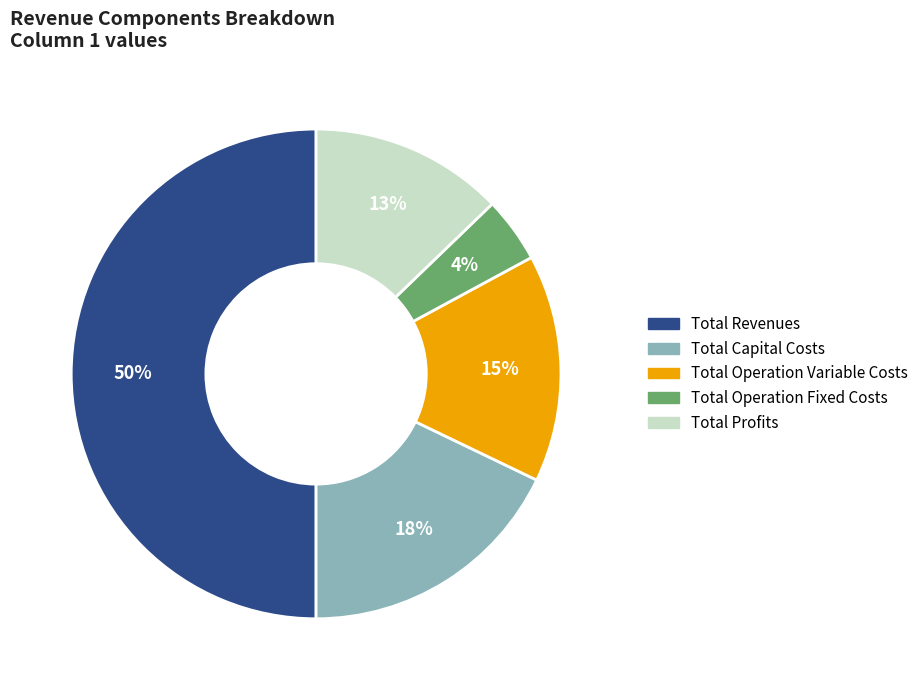

How many slices are in this pie chart?

5